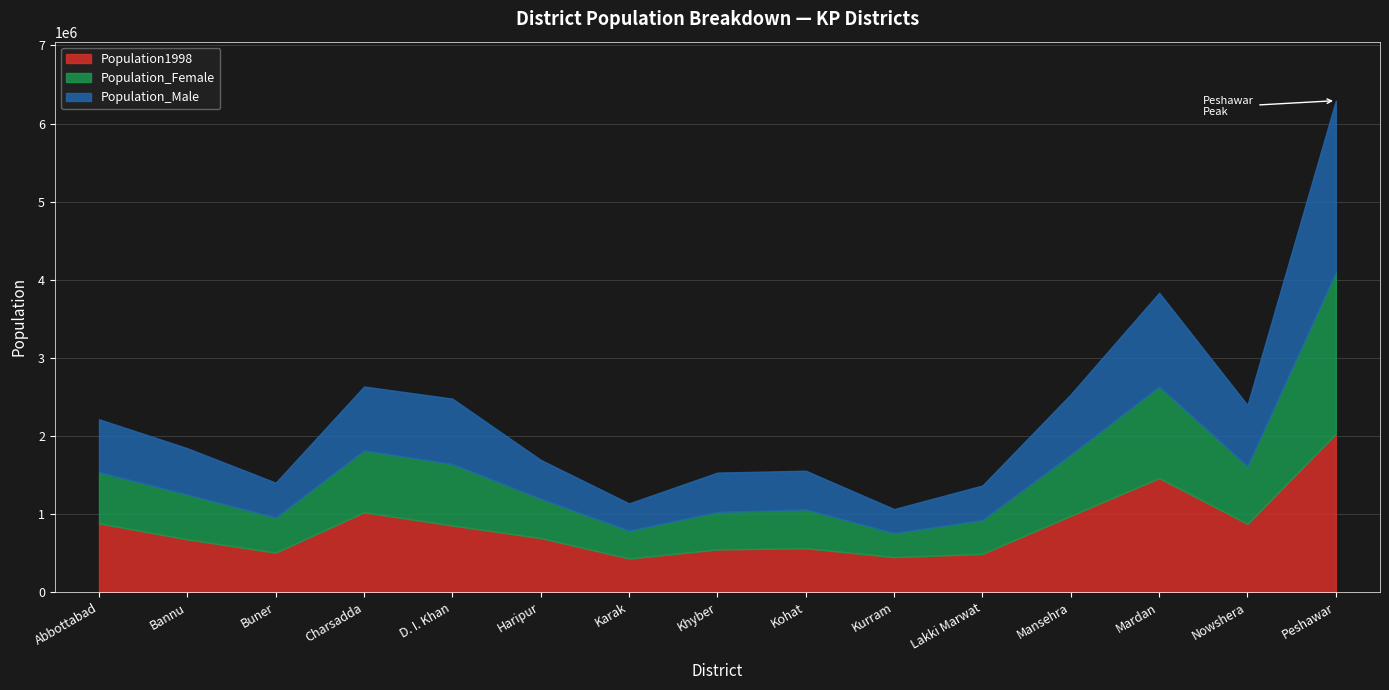

What is the difference between the maximum and minimum values in the Population_Female series?

1760175